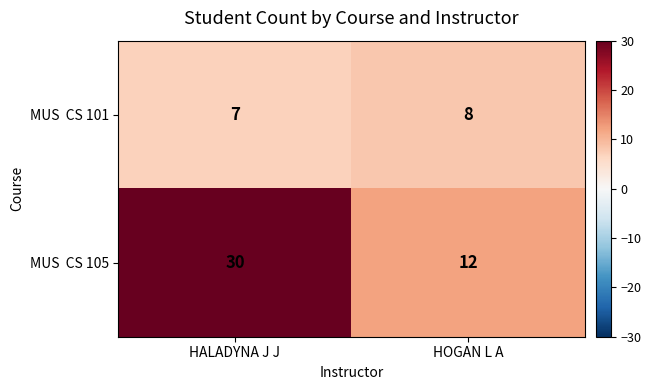

How many series are shown in this chart?

2